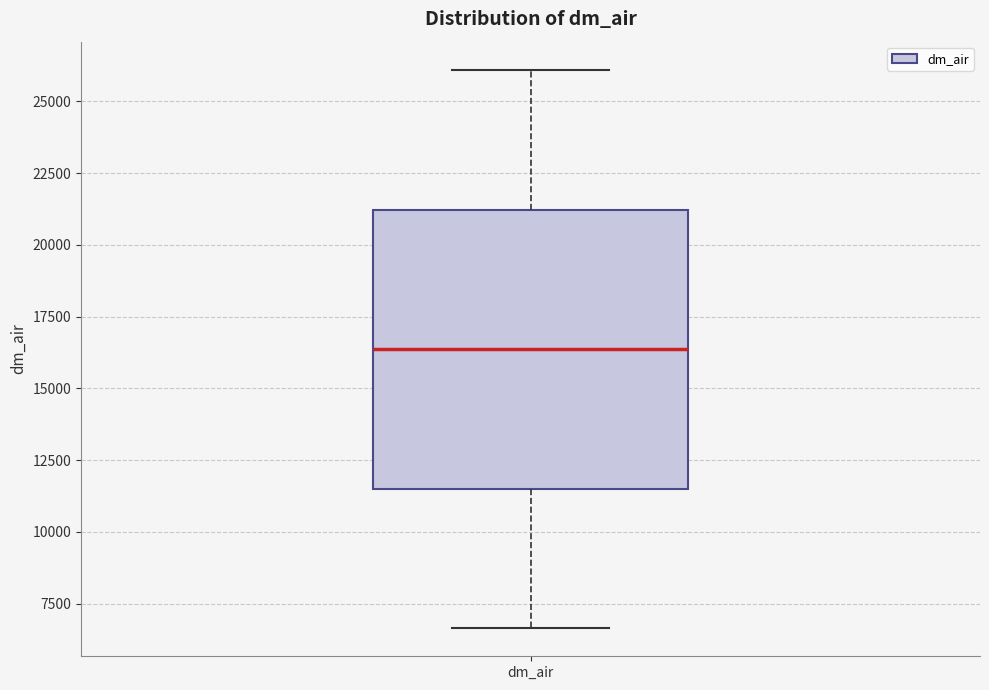

Where does the median line of the box for dm_air sit on the y-axis? The values are not printed on the chart, so give them approximately, as read against the axis.

16500